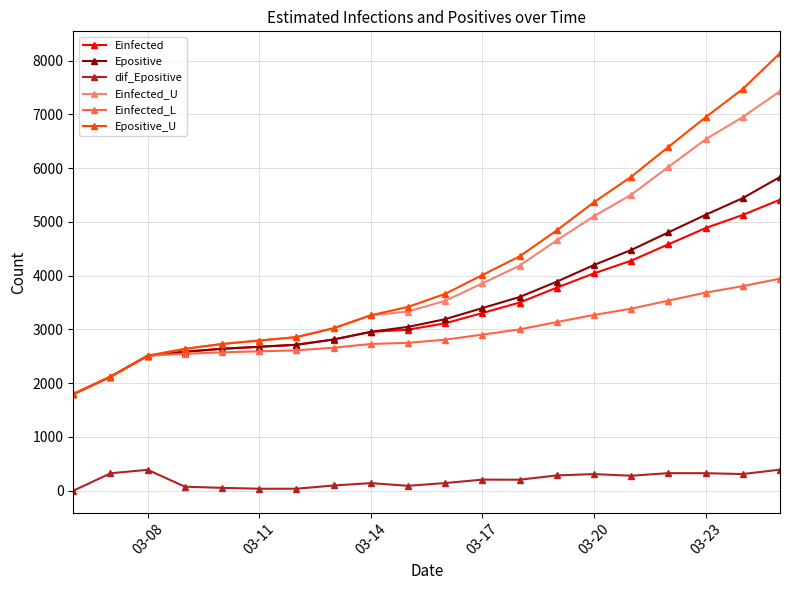

What is the maximum value shown in the chart?

8137.9